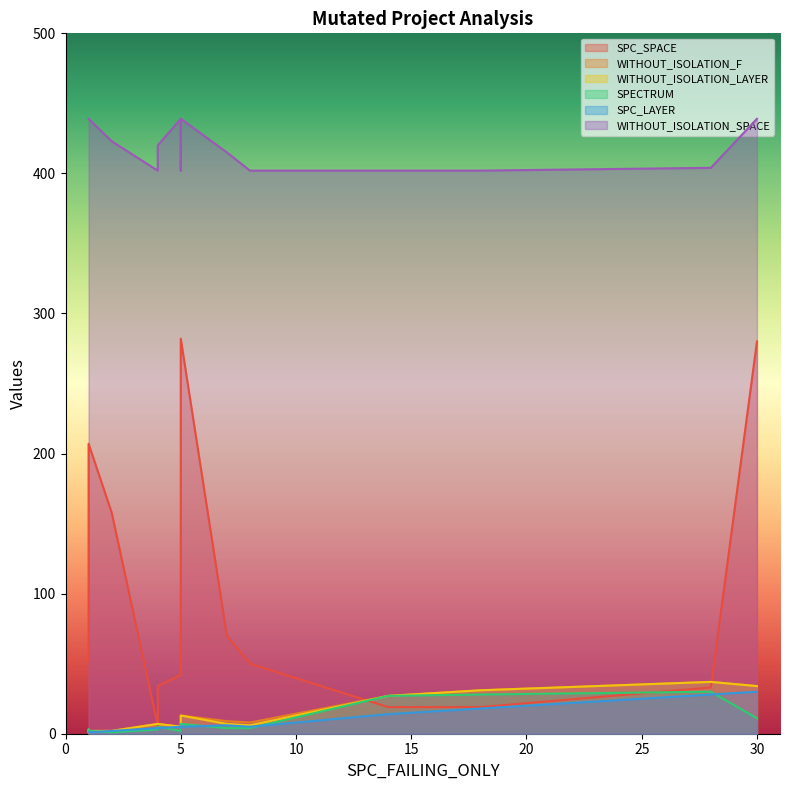

How many lines are shown in the chart?

6